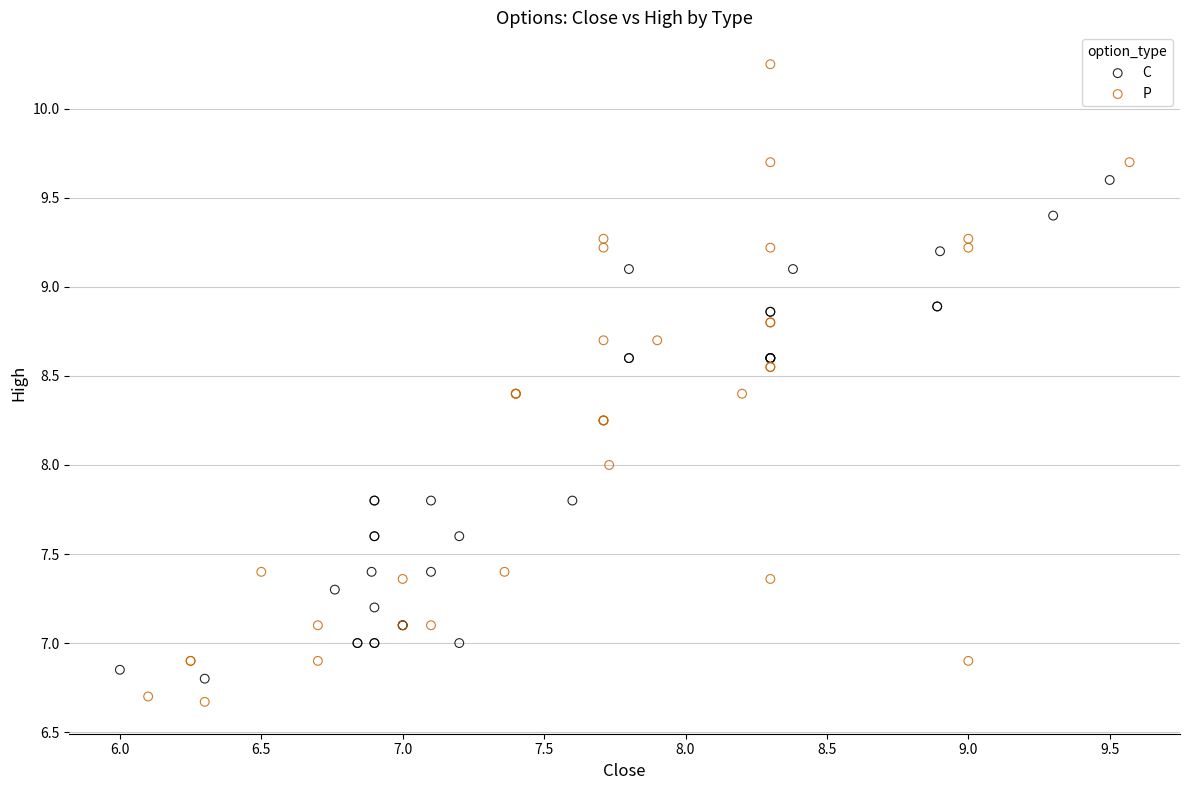

Which series reaches the minimum Y coordinate?

P